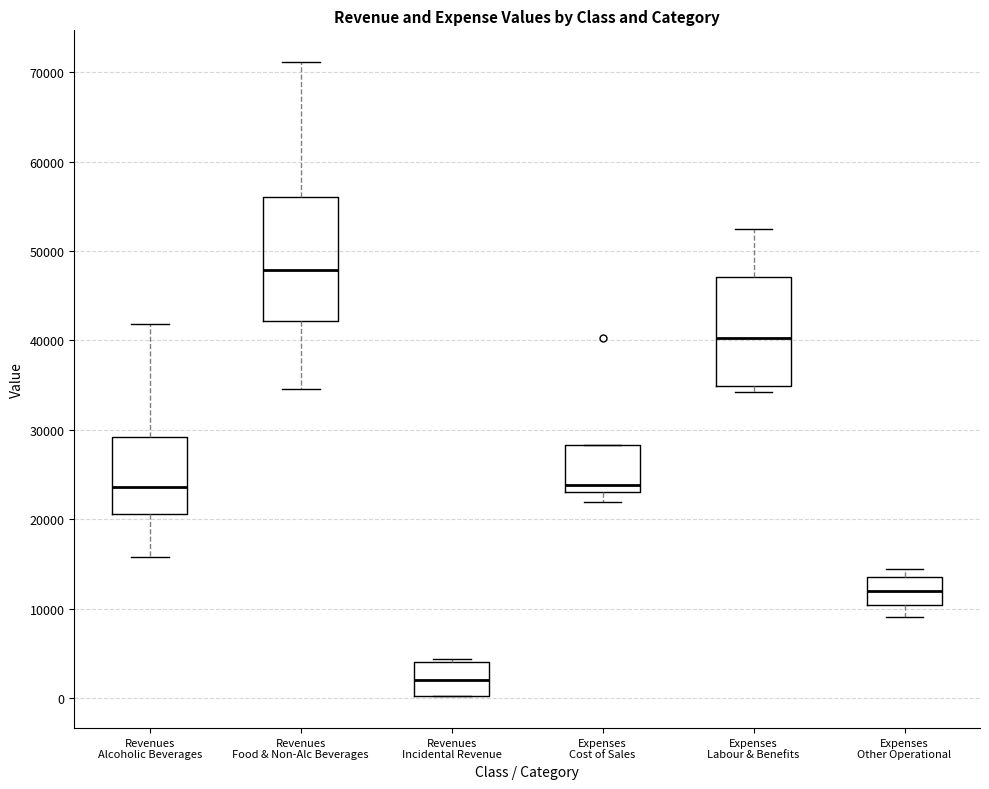

Where does the lower whisker of the box for Expenses Cost of Sales end on the y-axis? The values are not printed on the chart, so give them approximately, as read against the axis.

22000